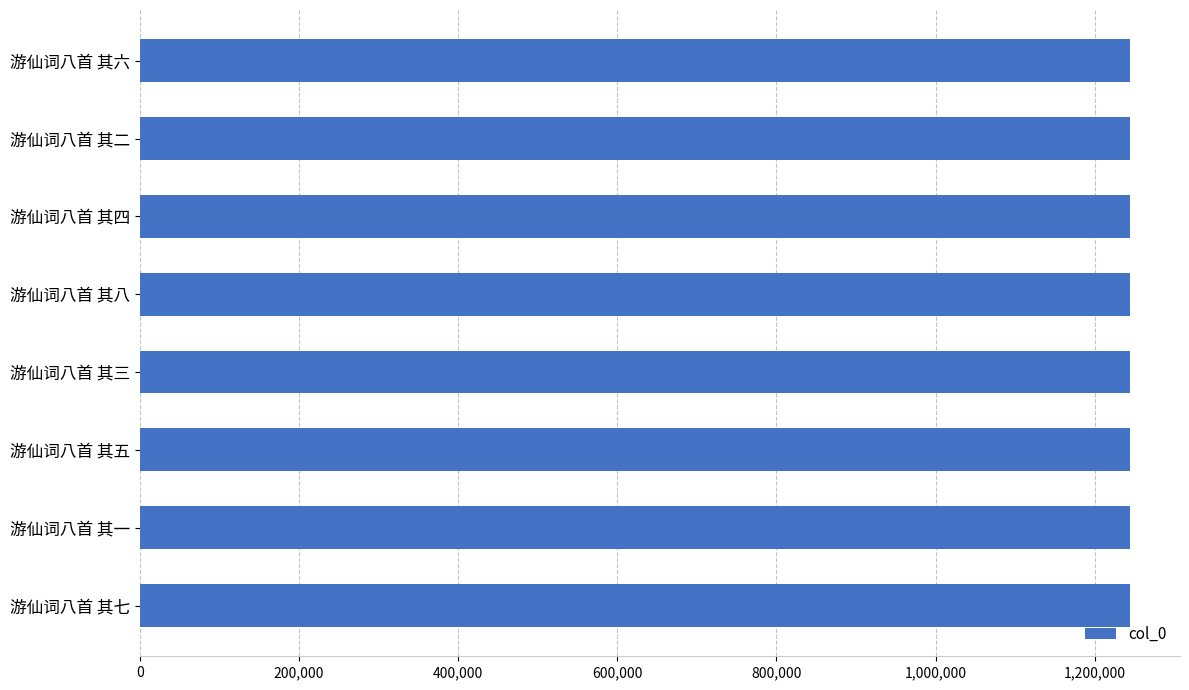

Are the bars horizontal?

Yes